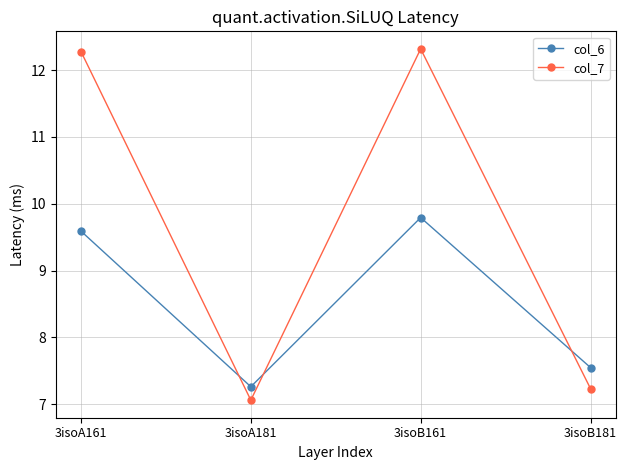

Is the value of col_6 at 3isoA161 greater than the value of col_7 at 3isoA181?

Yes